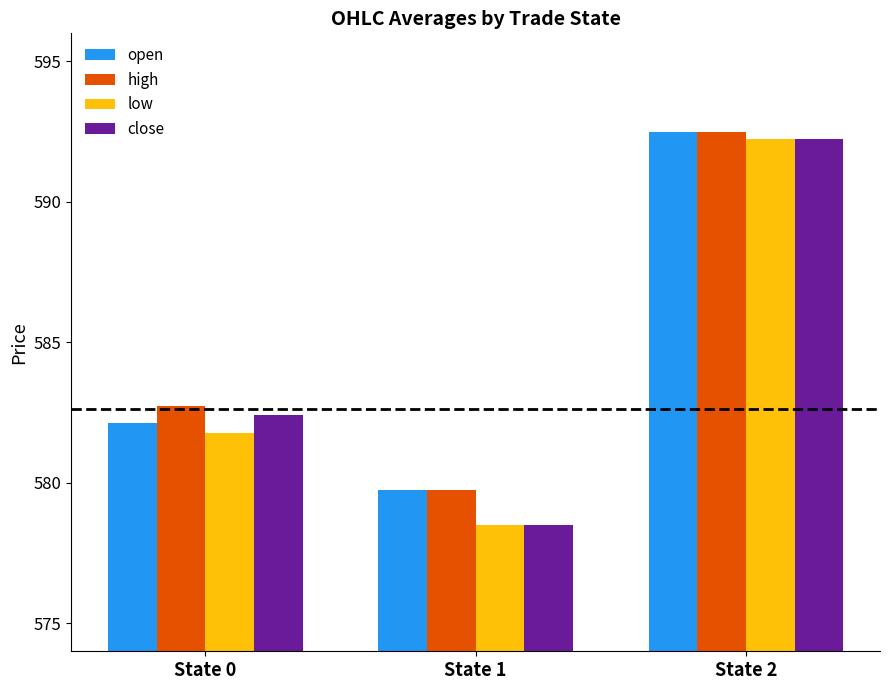

How many bars are there in each group?

4